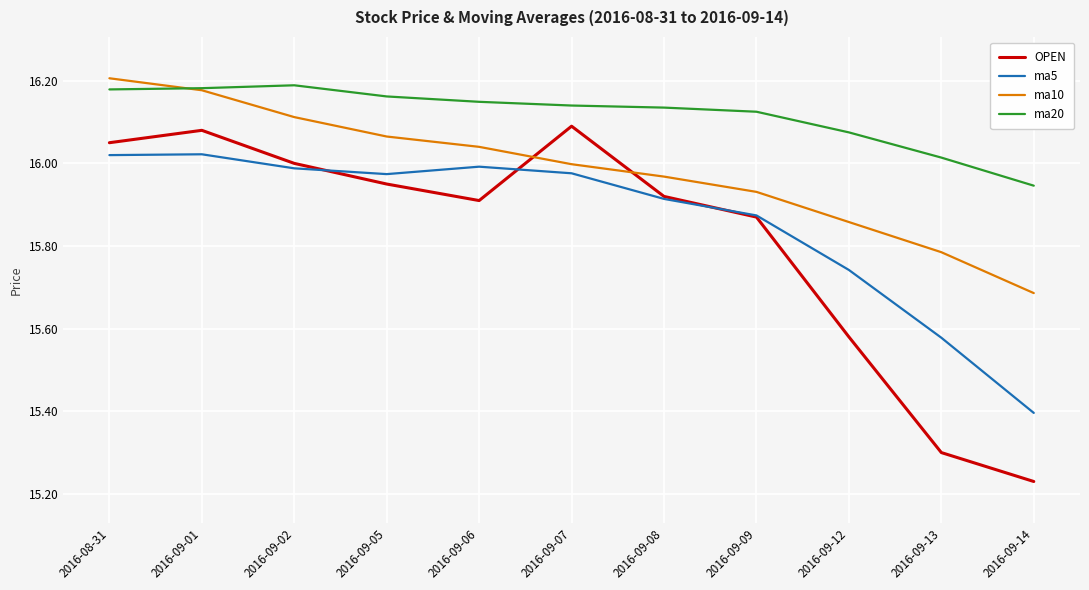

What position from the left is 2016-09-01?

2